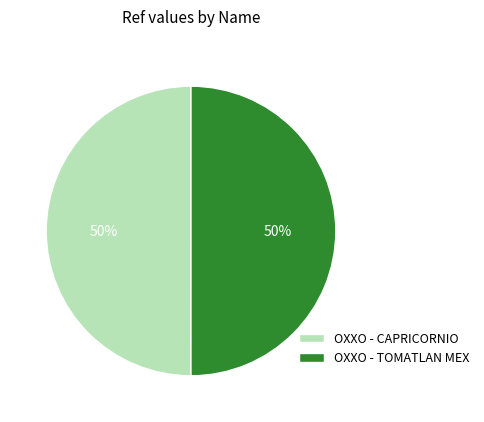

To the nearest percent, what is the average slice percentage?

50%